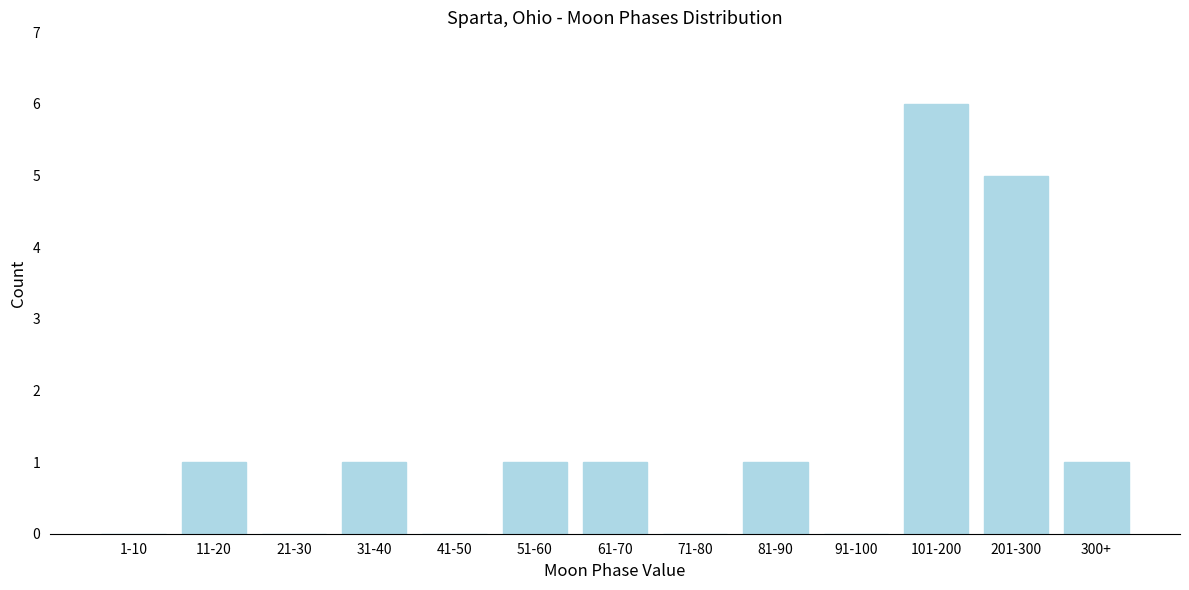

Reading right to left, list all the values displayed in this chart.

300+=1	201-300=5	101-200=6	91-100=0	81-90=1	71-80=0	61-70=1	51-60=1	41-50=0	31-40=1	21-30=0	11-20=1	1-10=0